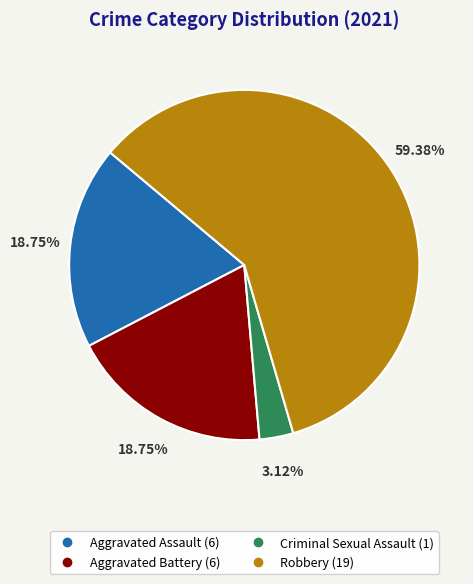

Which has a higher value, Aggravated Battery or Robbery?

Robbery